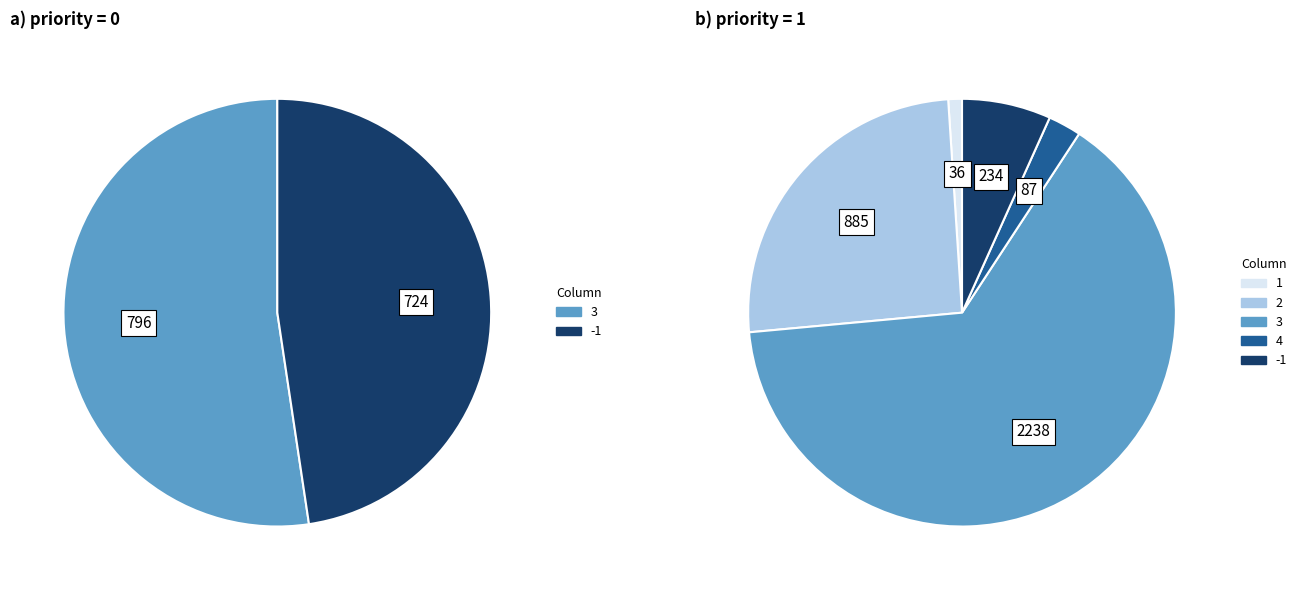

Rank the categories by 1 value from highest to lowest.

1, 0